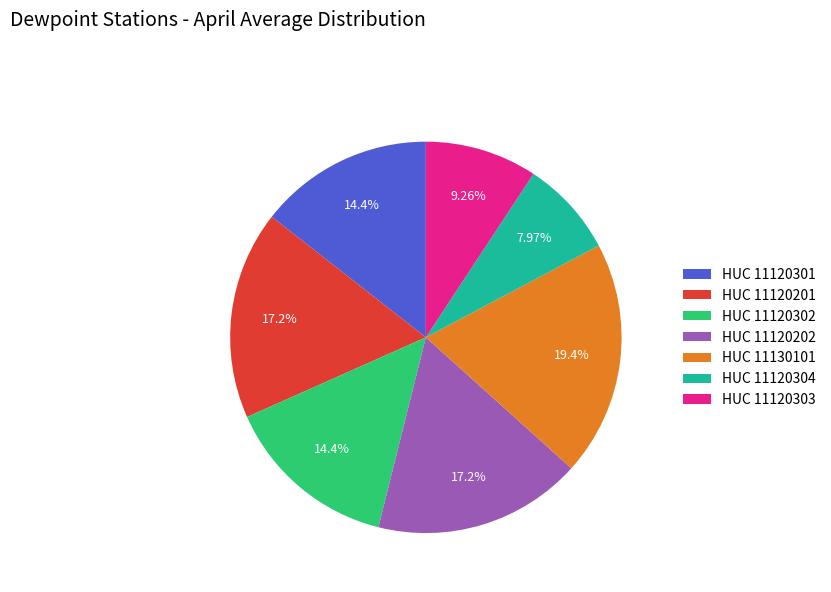

Which slice is the smallest?

HUC 11120304